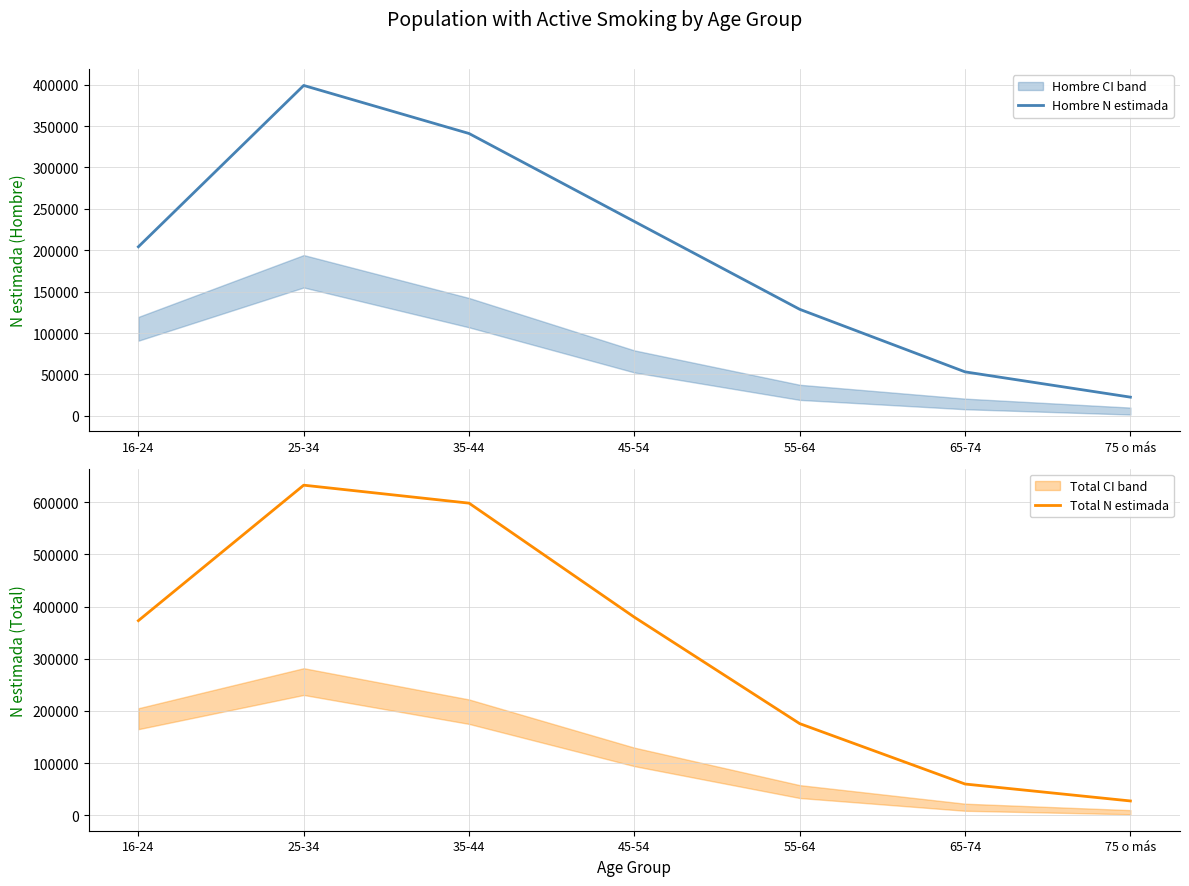

Rank the series by their average value, from lowest to highest.

Hombre N estimada, Total N estimada